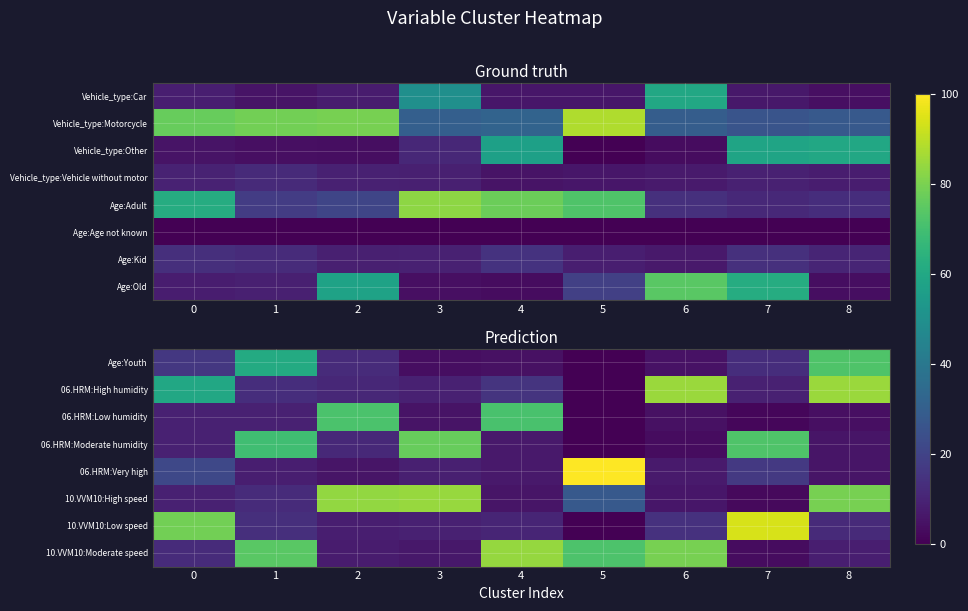

What is the approximate value of 06.HRM:High humidity at 7?

9.0